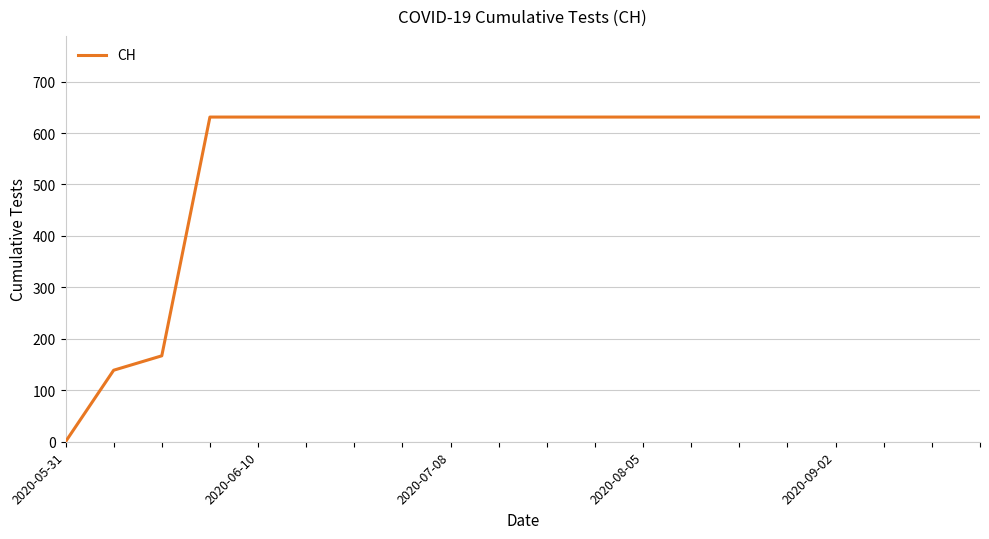

What is the greatest value displayed?

631